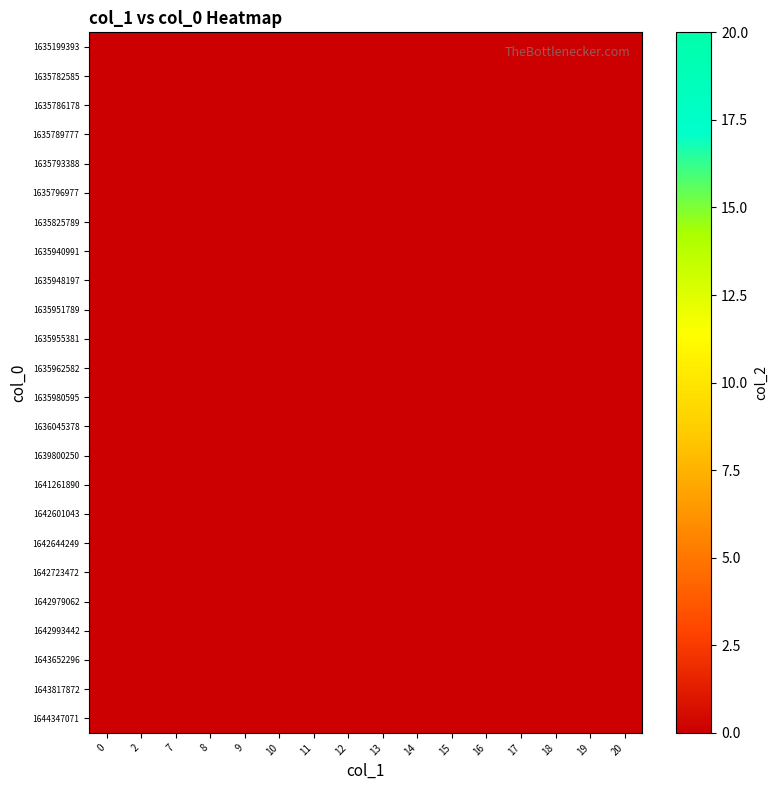

At which label does col_1_vals reach its minimum?

1635199393